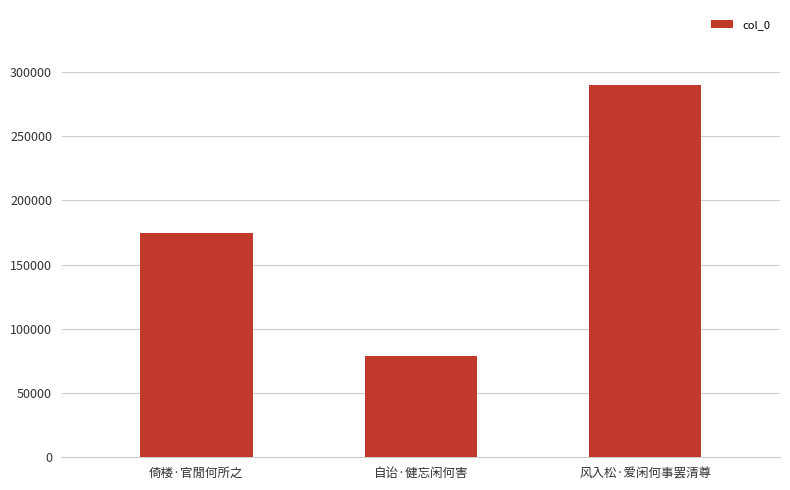

Where is the data nearest to the value 184277?

倚楼·官閒何所之